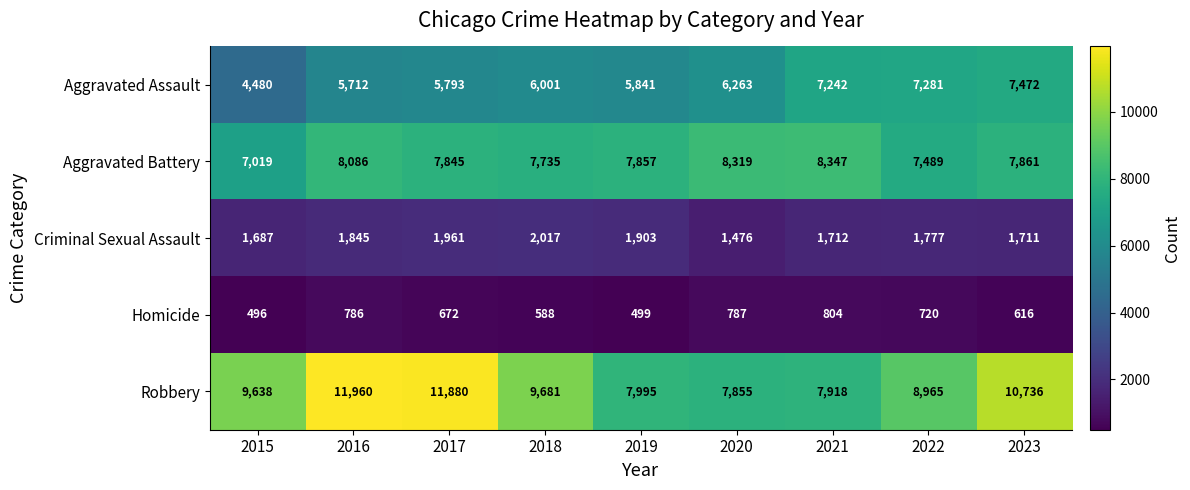

How many distinct data groups are displayed?

5